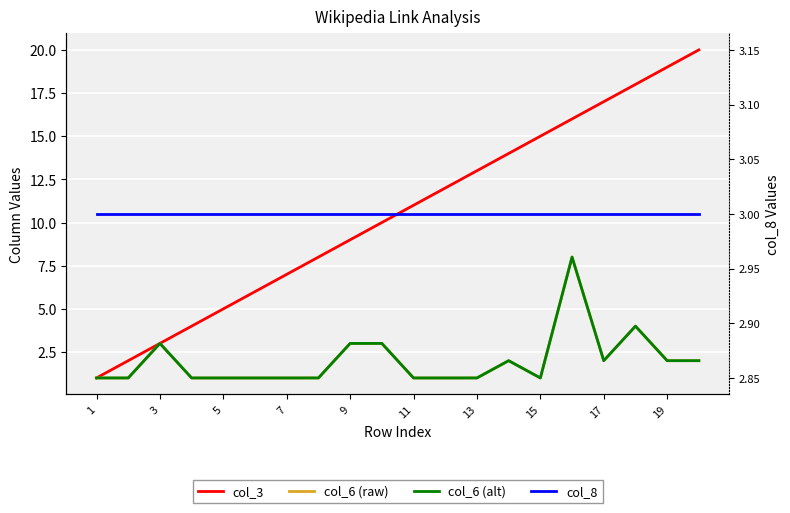

What is the average value of the col_3 series?

10